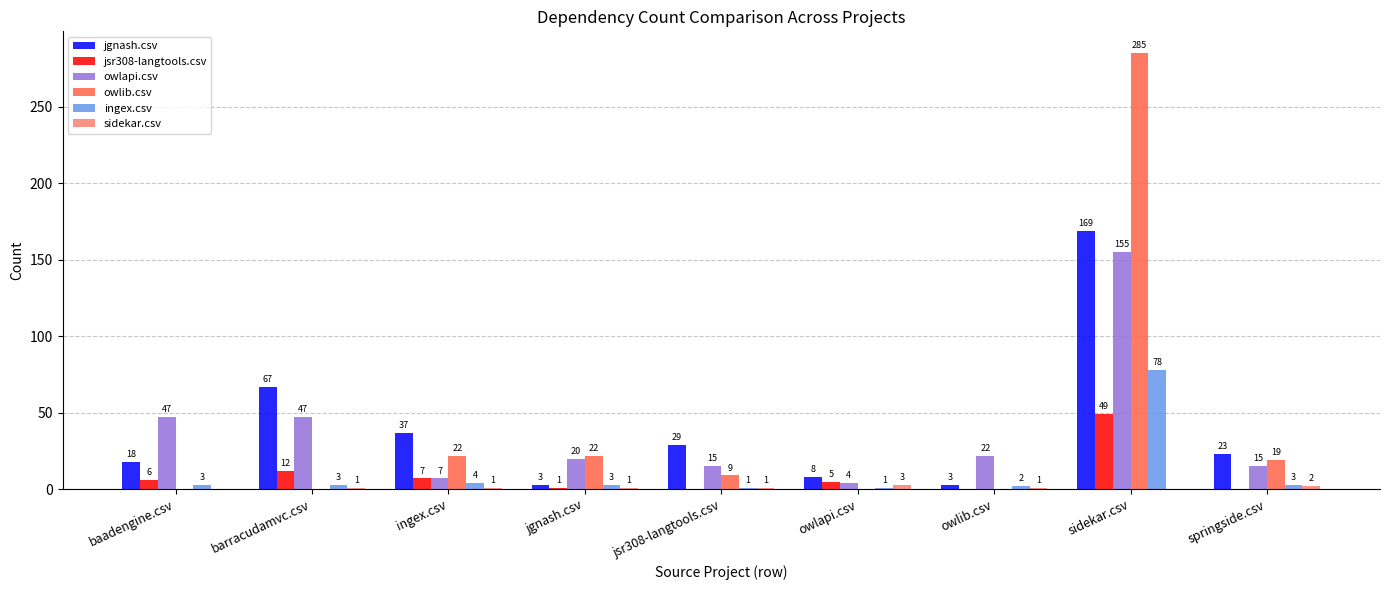

How many sidekar.csv values are between 1 and 2?

6